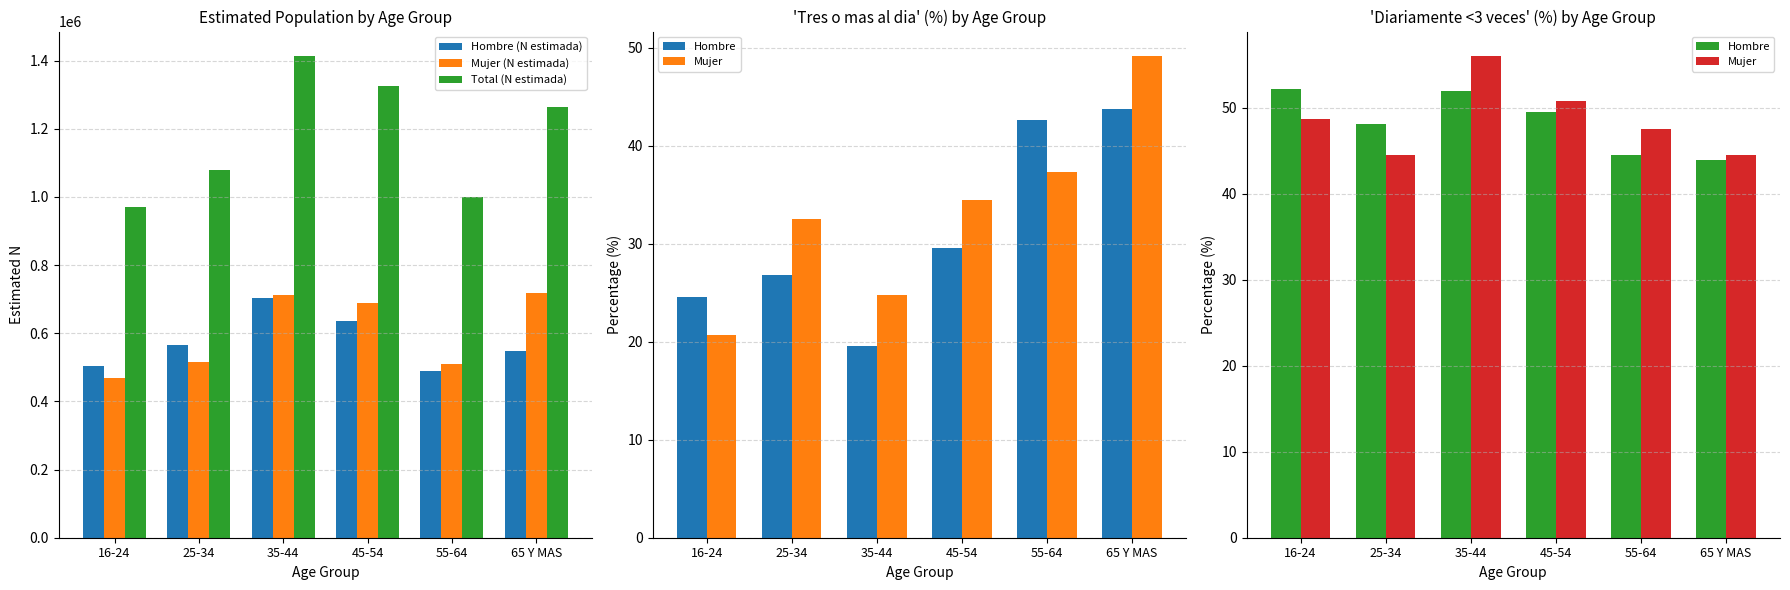

Rank the series at 55-64 from highest to lowest value.

Total (N estimada), Mujer (N estimada), Hombre (N estimada), Mujer, Hombre